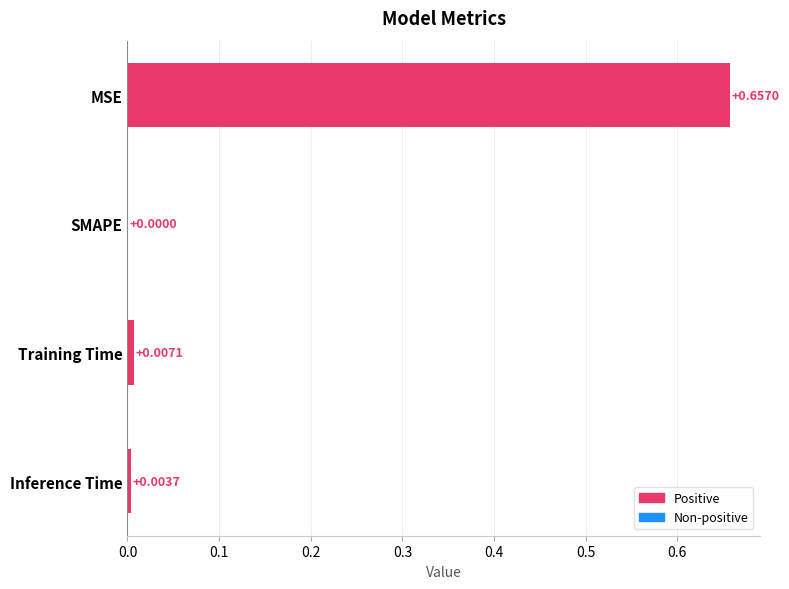

Which label corresponds to the largest value in the chart?

MSE